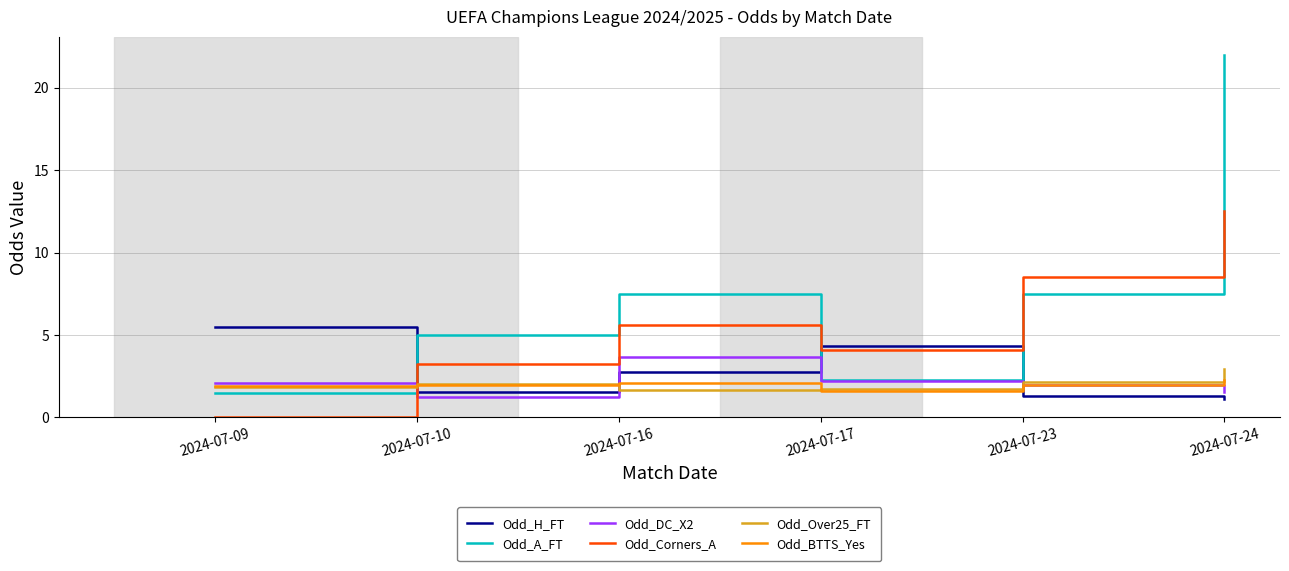

What is the approximate value of Odd_A_FT at 2024-07-09?

1.5